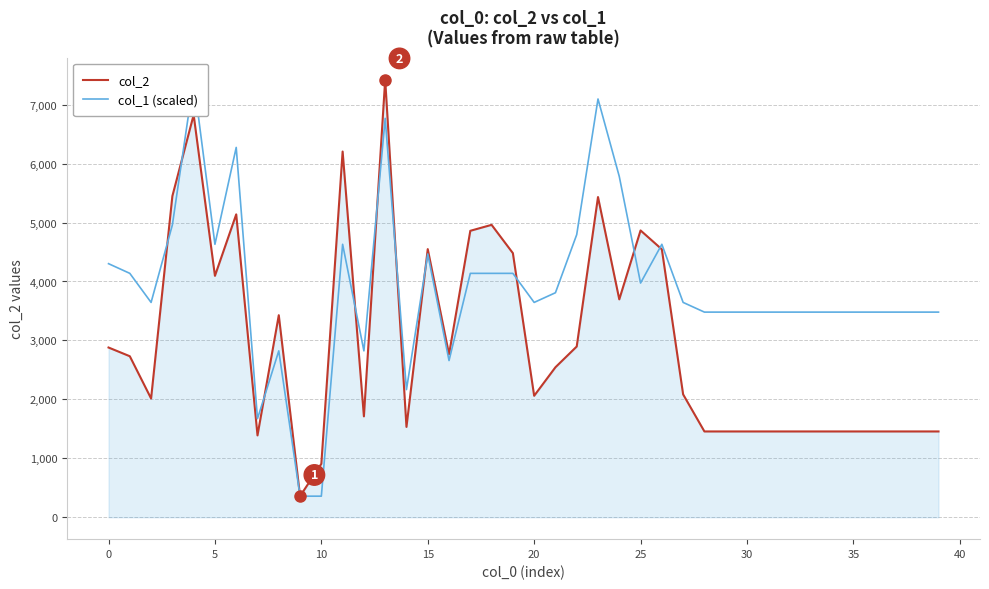

What are all the series names shown in the legend?

col_2, col_1 (scaled)